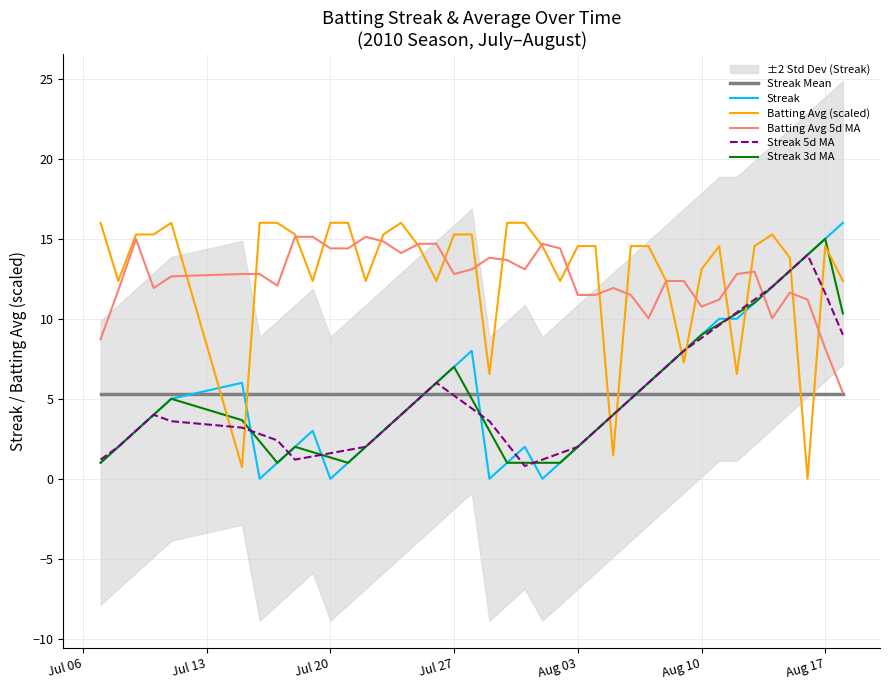

How many times do Streak and Streak Mean cross each other?

5